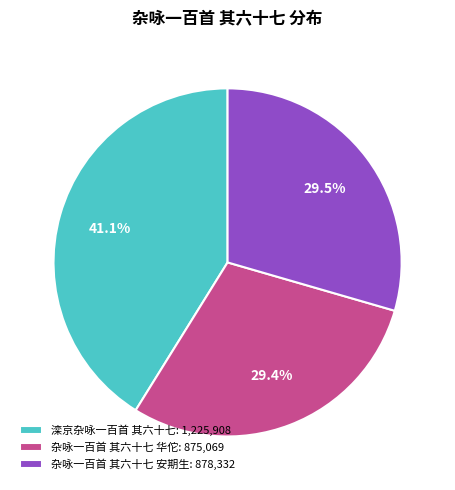

Combined, do 滦京杂咏一百首 其六十七 and 杂咏一百首 其六十七 安期生 account for over 50%?

Yes